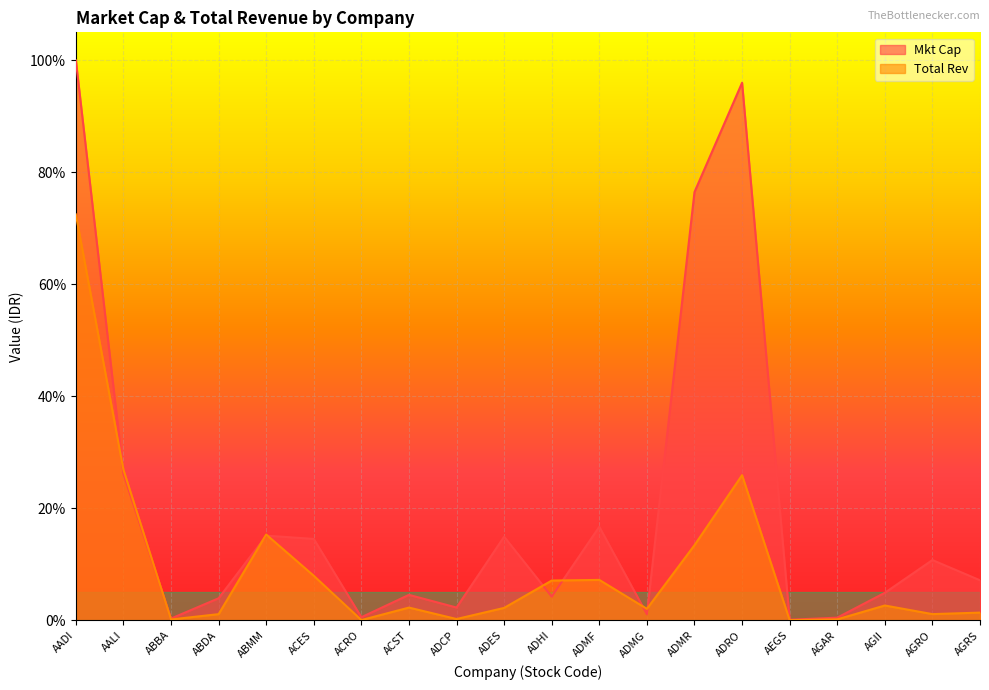

Which series has the largest range (max minus min)?

Mkt Cap